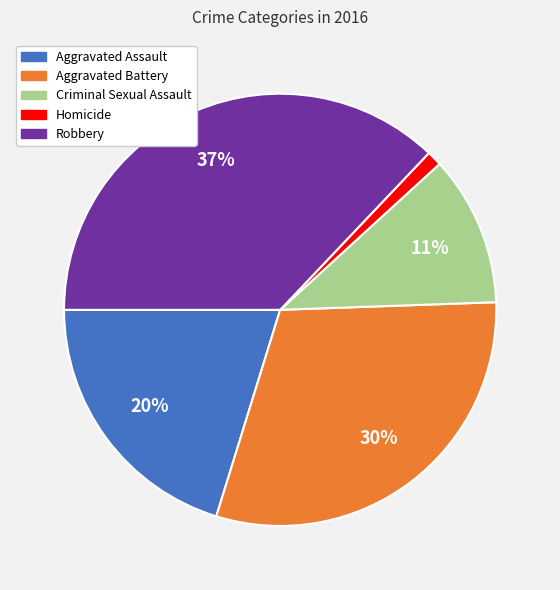

To the nearest percent, what is the difference between the Aggravated Battery and Homicide slice percentages?

29%